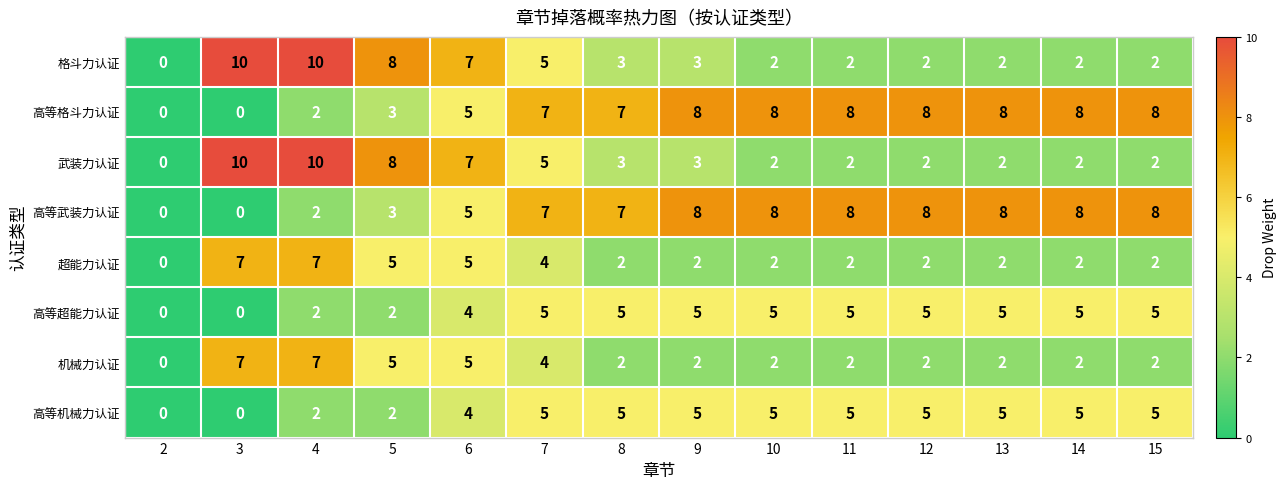

What is the difference between the maximum and minimum values in the 机械力认证 series?

7